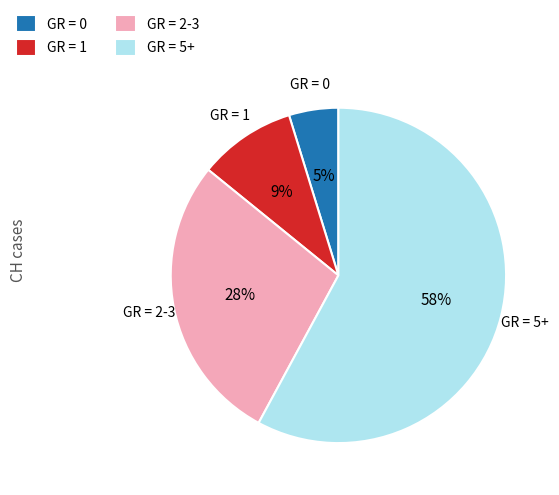

Rank the categories by value from highest to lowest.

GR = 5+, GR = 2-3, GR = 1, GR = 0